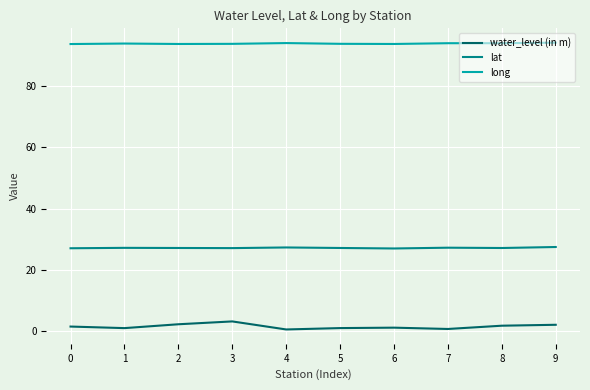

The water_level (in m) series shows 1.4 at 0. True or false?

True